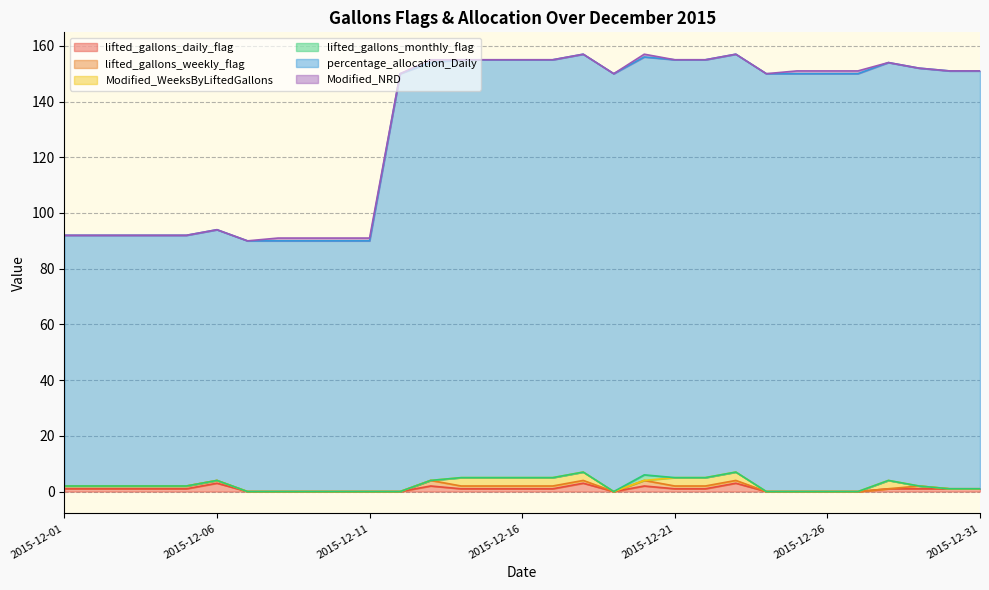

Does the chart have visible grid lines?

Yes